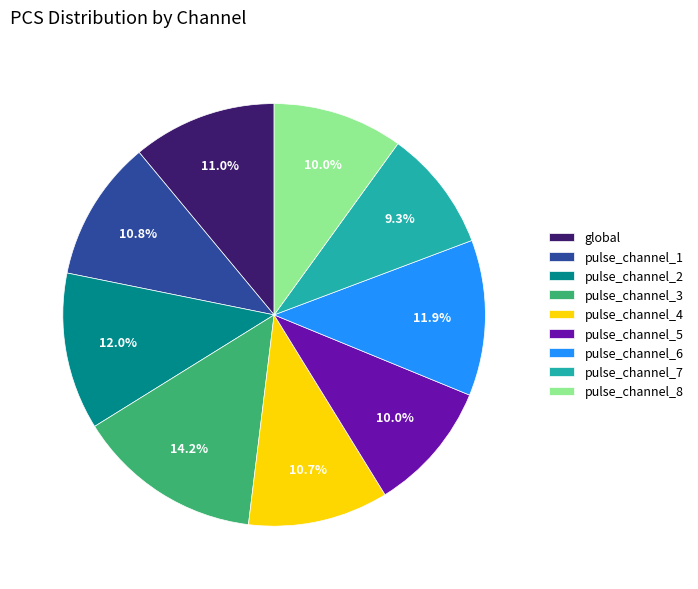

Which category has the biggest portion of the pie?

pulse_channel_3